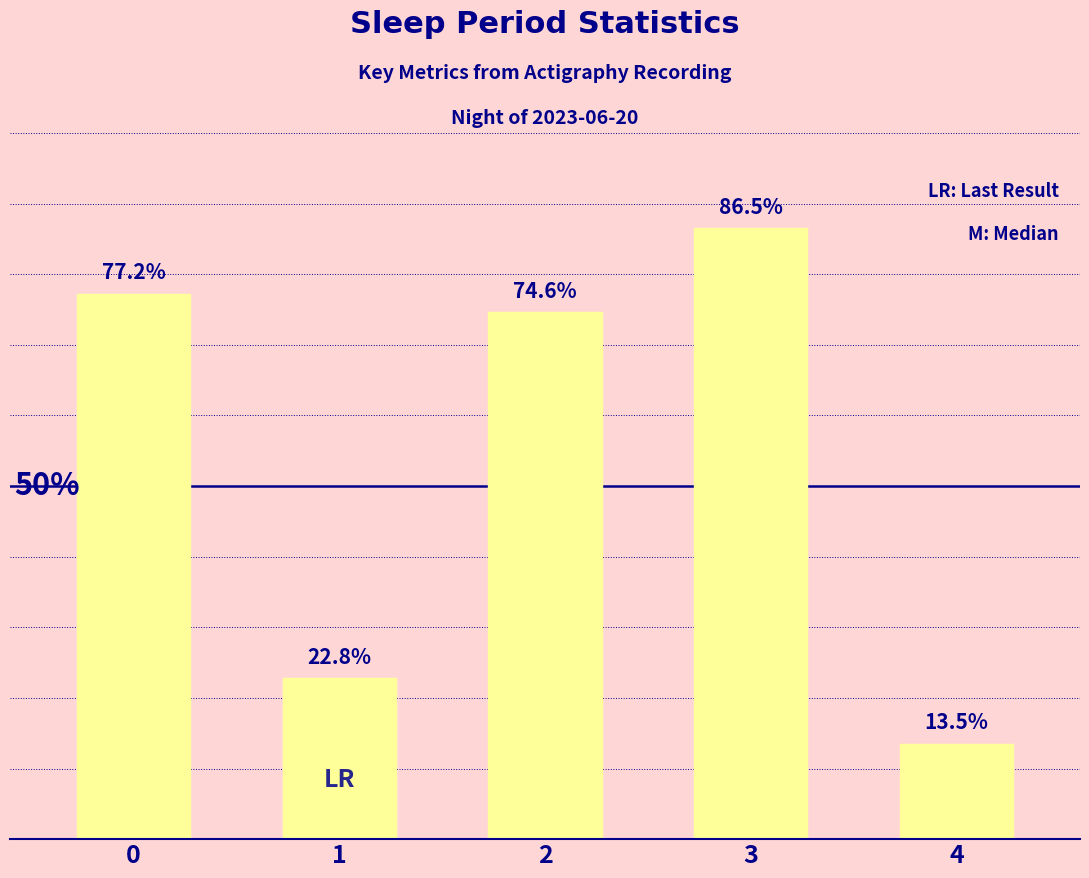

Rank the categories by value from highest to lowest.

3, 0, 2, 1, 4